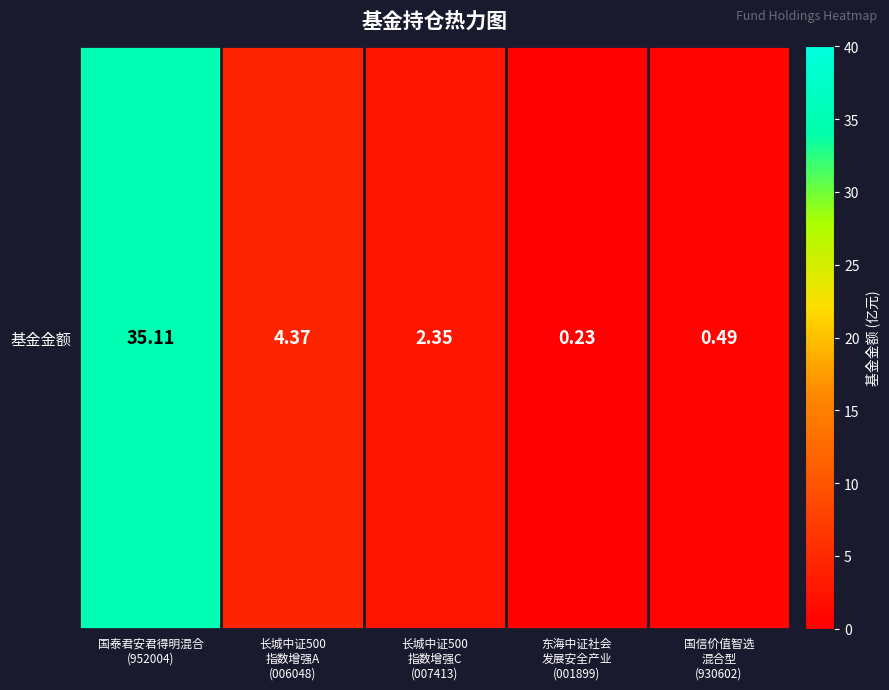

What is the greatest value displayed?

35.1